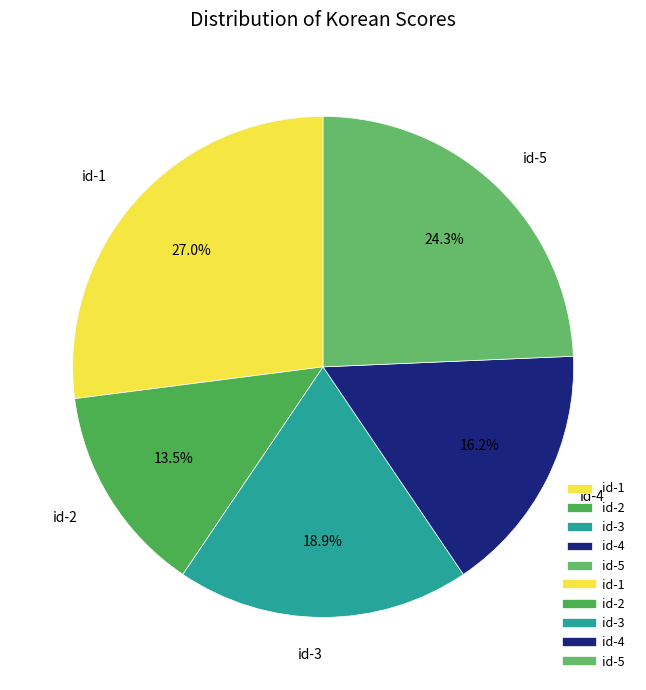

Rank the categories by value from lowest to highest.

id-2, id-4, id-3, id-5, id-1